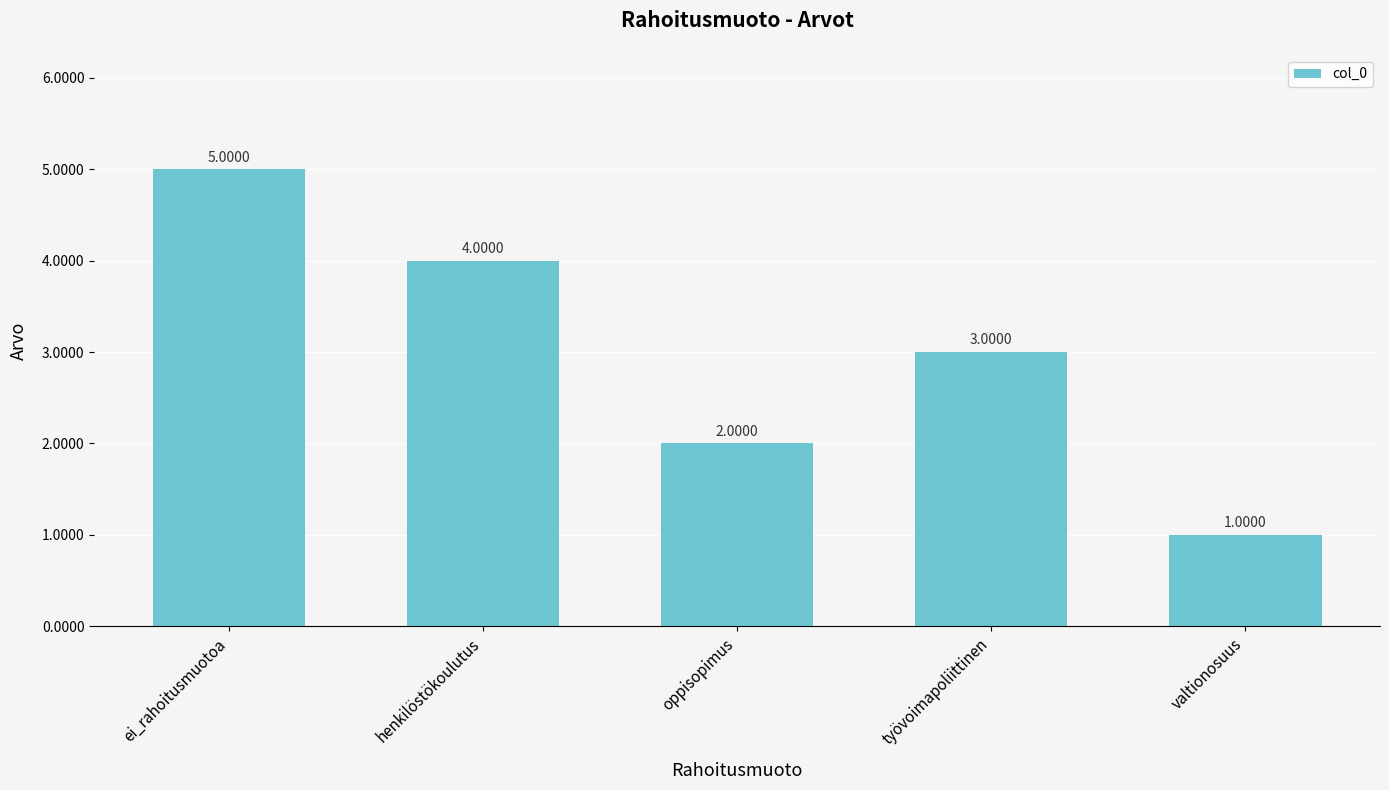

Reading left to right, extract all data points from this chart.

ei_rahoitusmuotoa=5	henkilöstökoulutus=4	oppisopimus=2	työvoimapoliittinen=3	valtionosuus=1